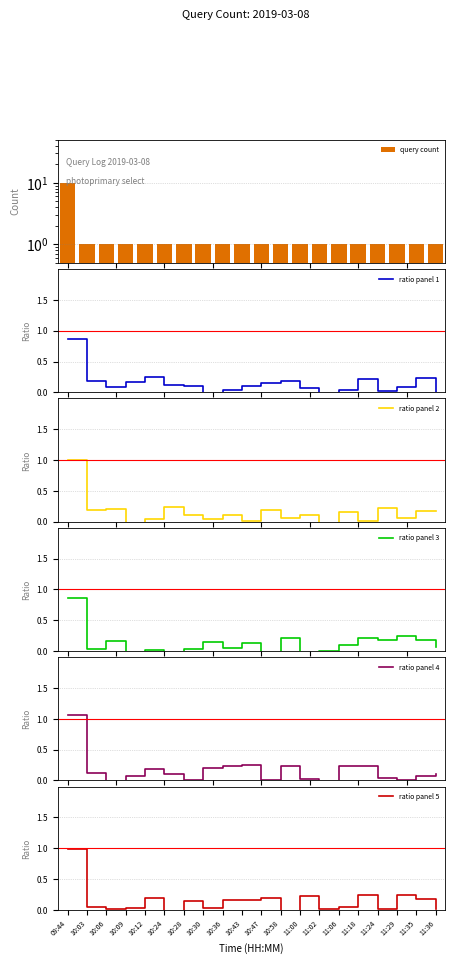

What is the sum of all ratio panel 5 values?

2.9